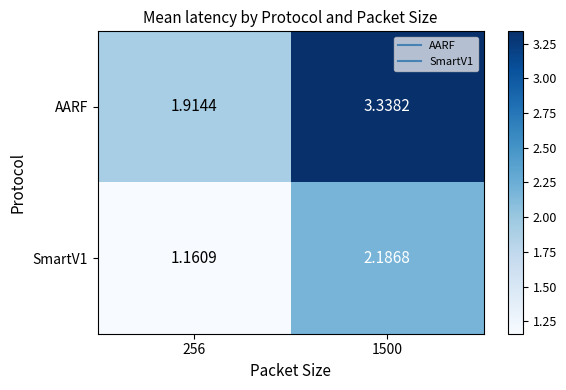

Is the value of AARF at 256 greater than the value of SmartV1 at 256?

Yes